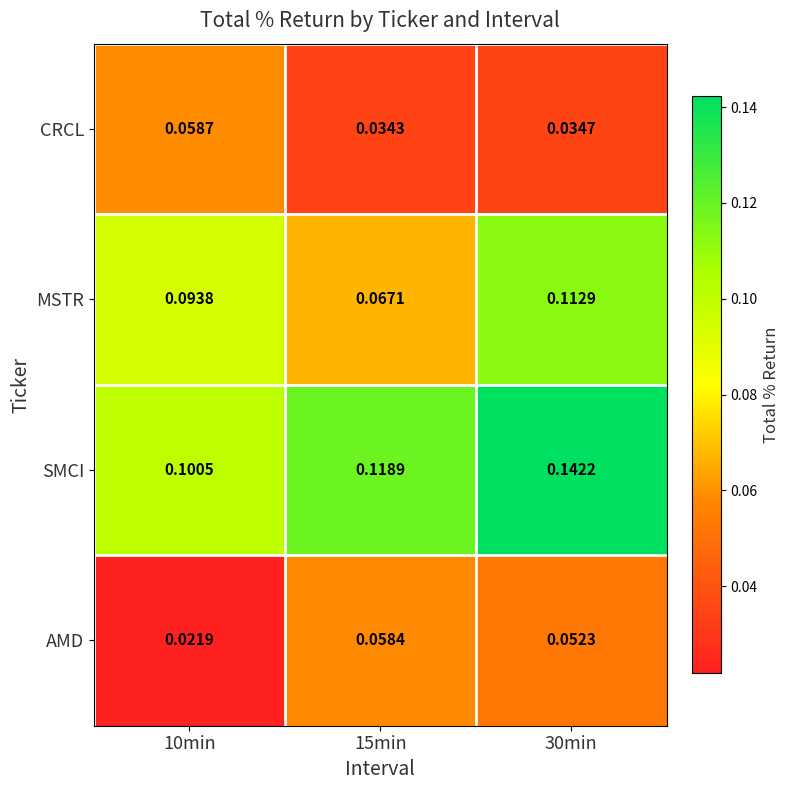

Is the value of CRCL at 15min greater than the value of AMD at 15min?

No